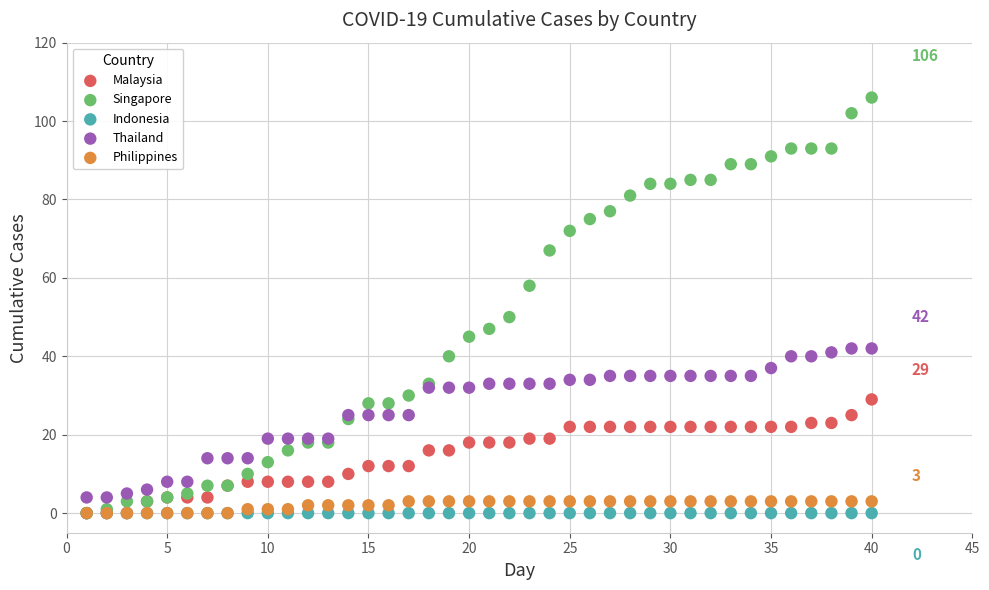

In the Singapore series, what Y value is closest to 53?

50